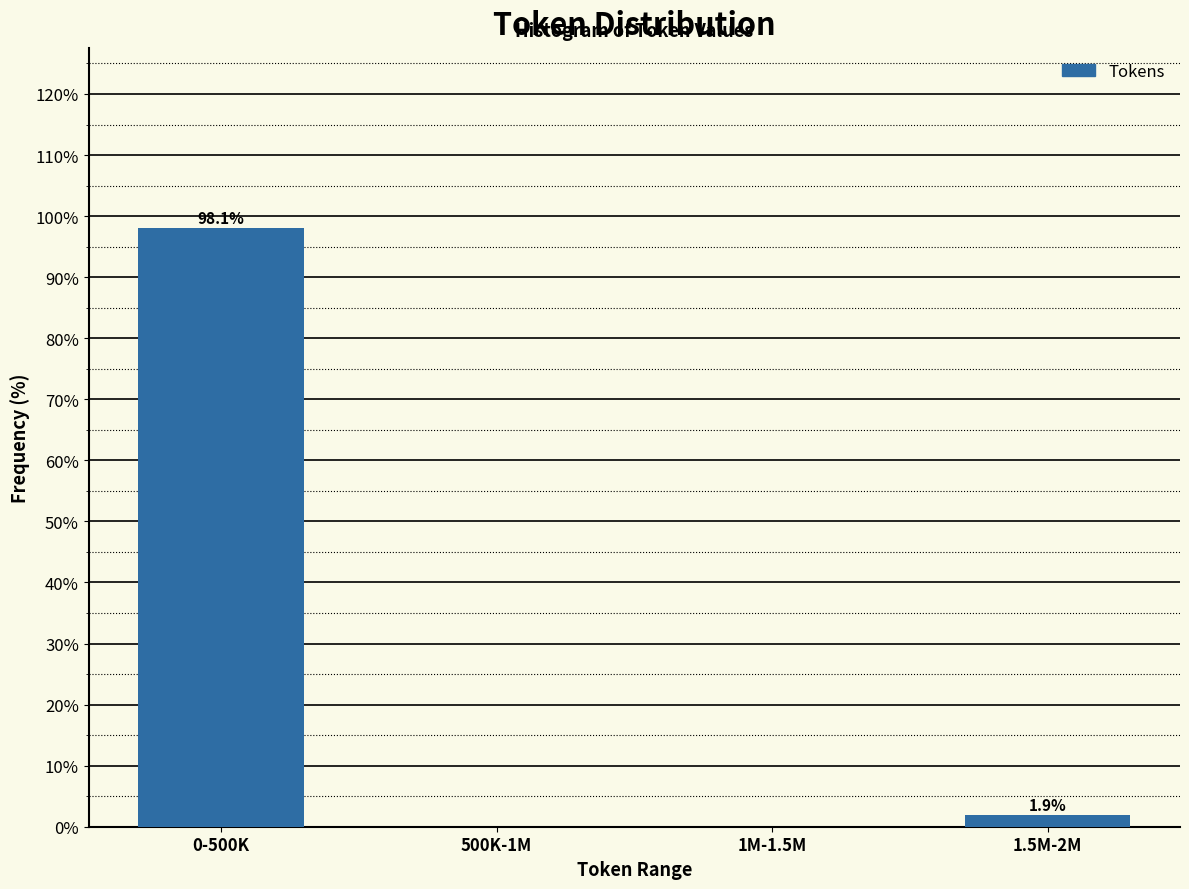

Reading right to left, extract all data points from this chart.

1.5M-2M=1.9	1M-1.5M=0.0	500K-1M=0.0	0-500K=98.1